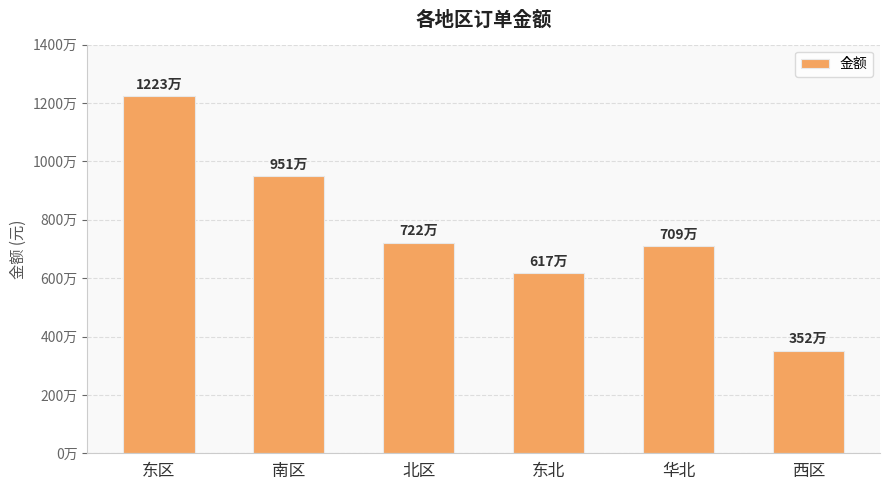

What is the ratio of the value at 西区 to the value at 东区?

0.3